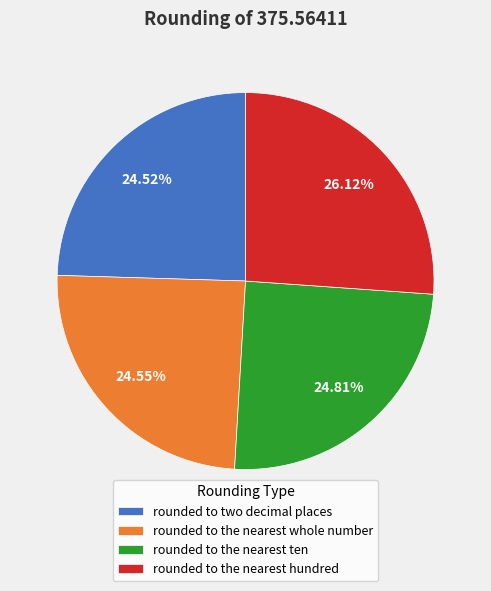

What is the ratio of the value at rounded to two decimal places to the value at rounded to the nearest hundred?

0.9